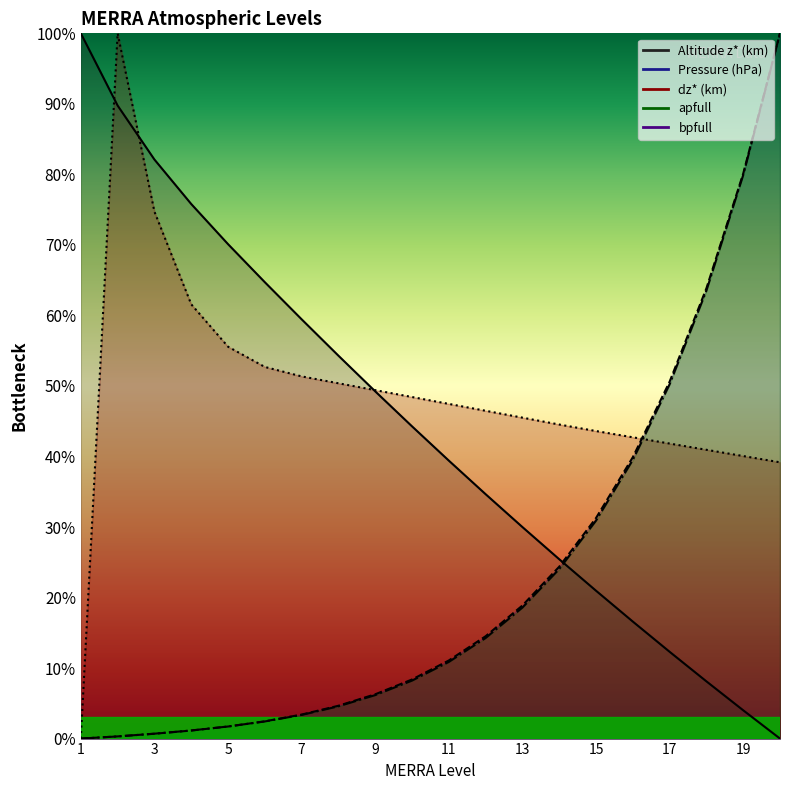

True or false: apfull has more than 2 interior local peaks.

False